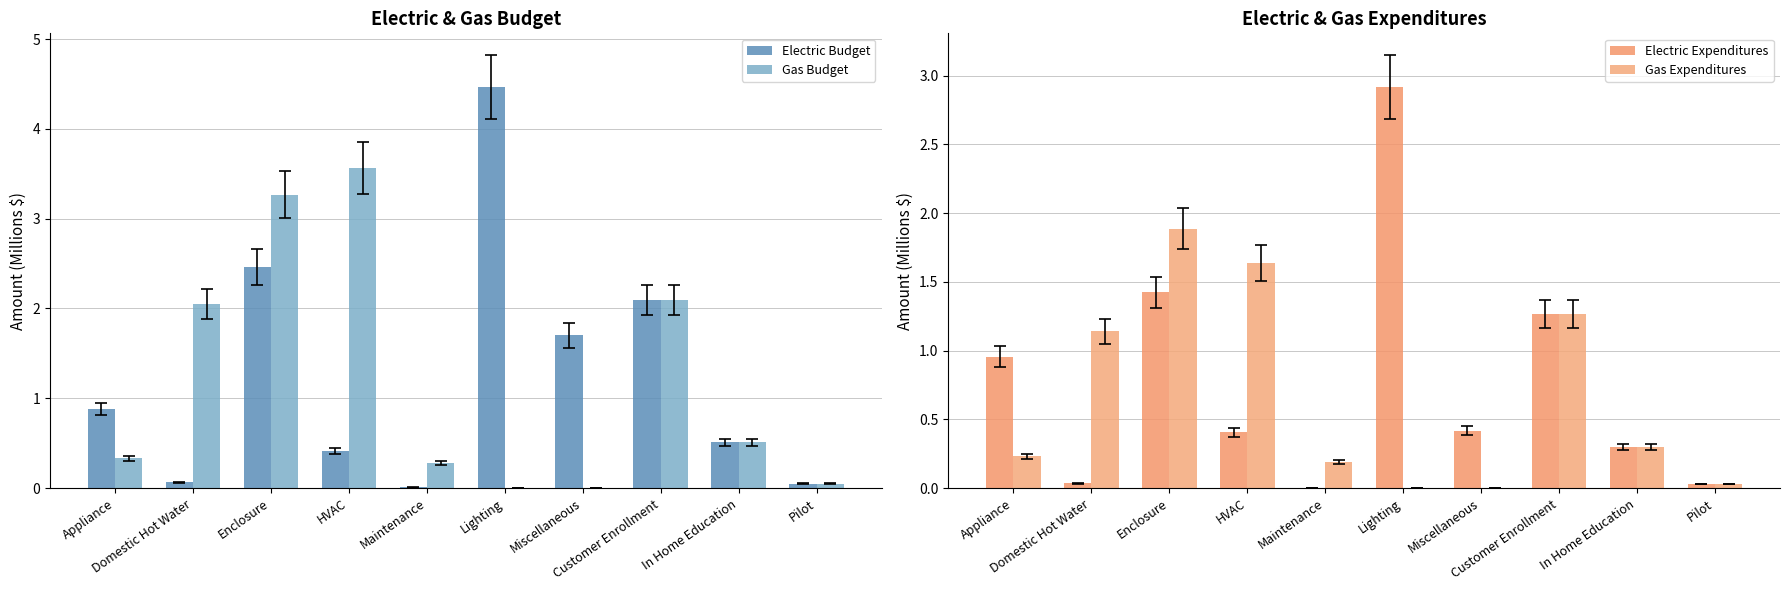

Which category has the highest value across all series?

Lighting